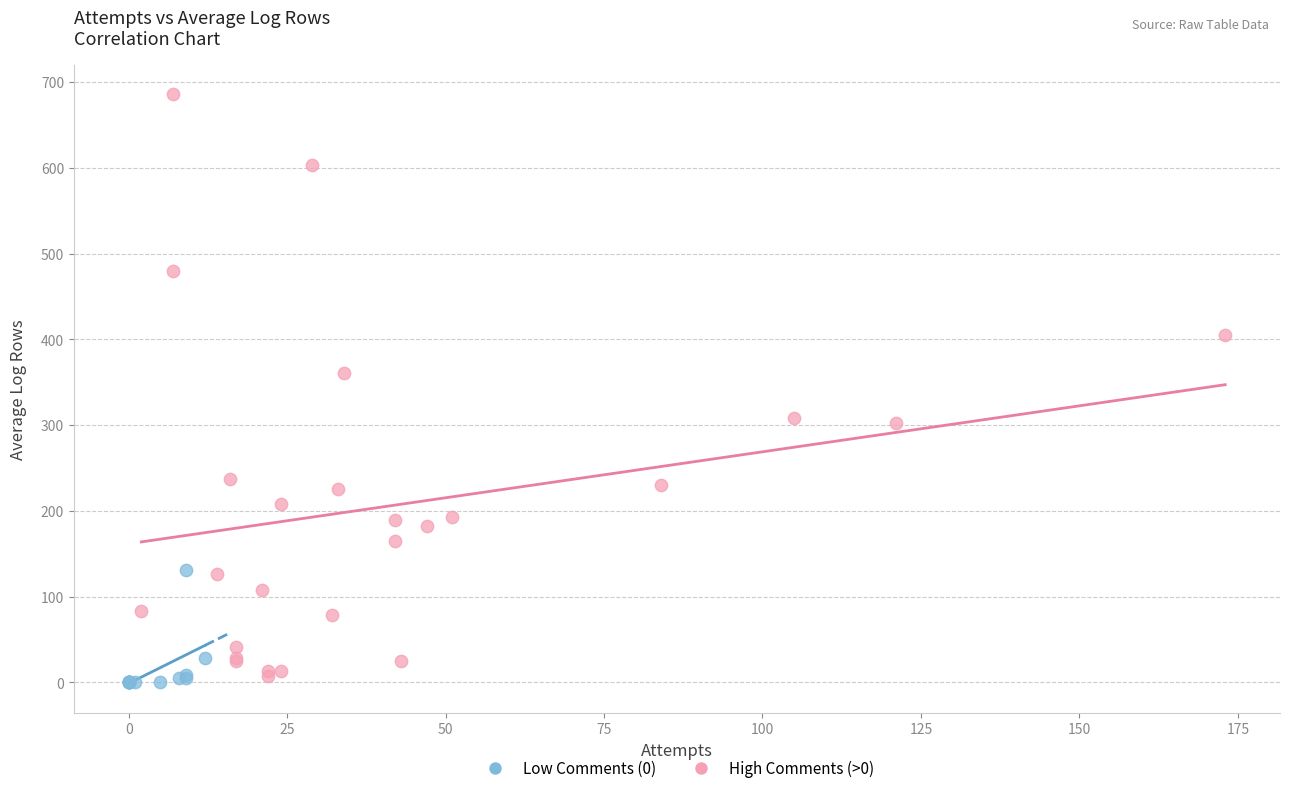

Which series has the largest Y range (max minus min)?

High Comments (>0)